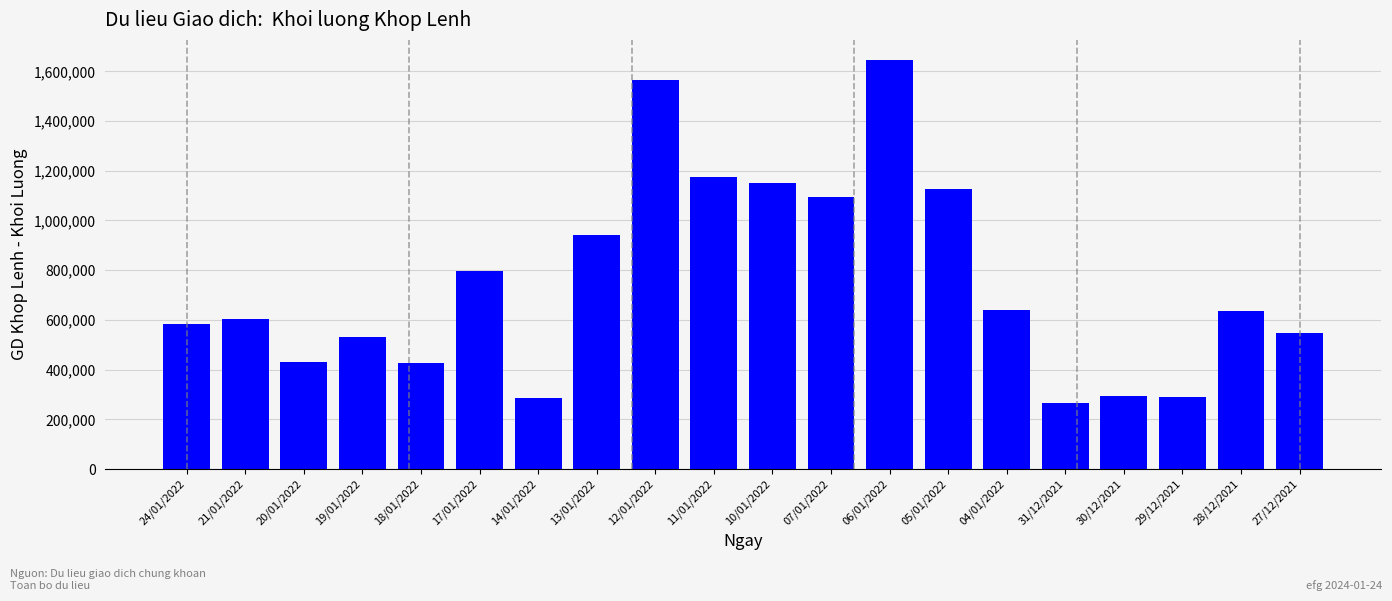

What is the difference between the maximum and minimum values?

1380000